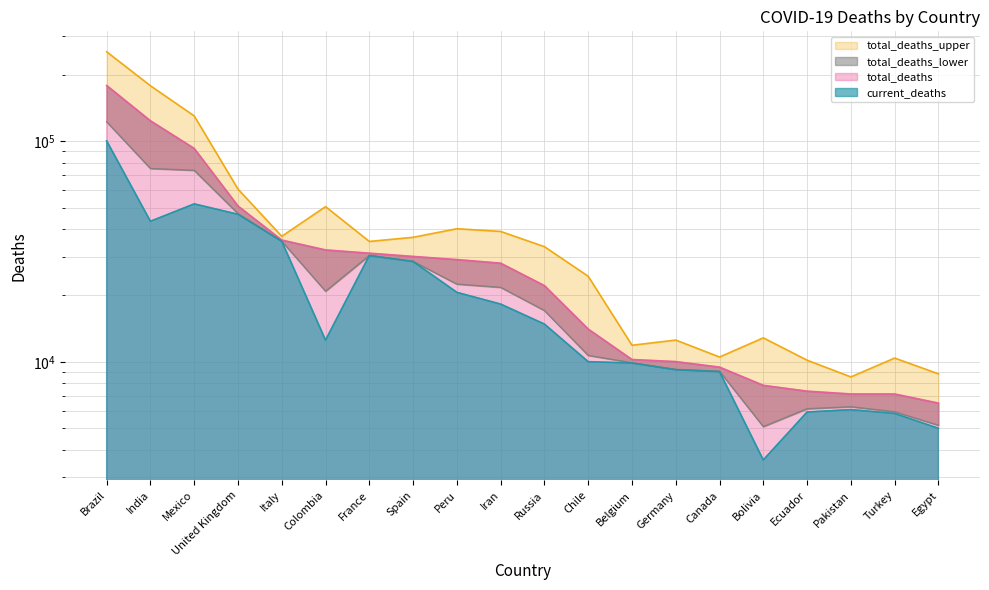

How many interior local peaks does the total_deaths_upper series have?

5